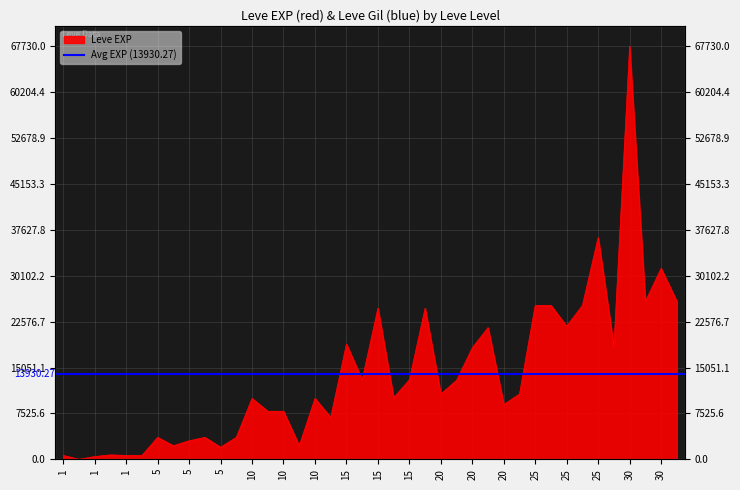

How many values exceed 10710?

18